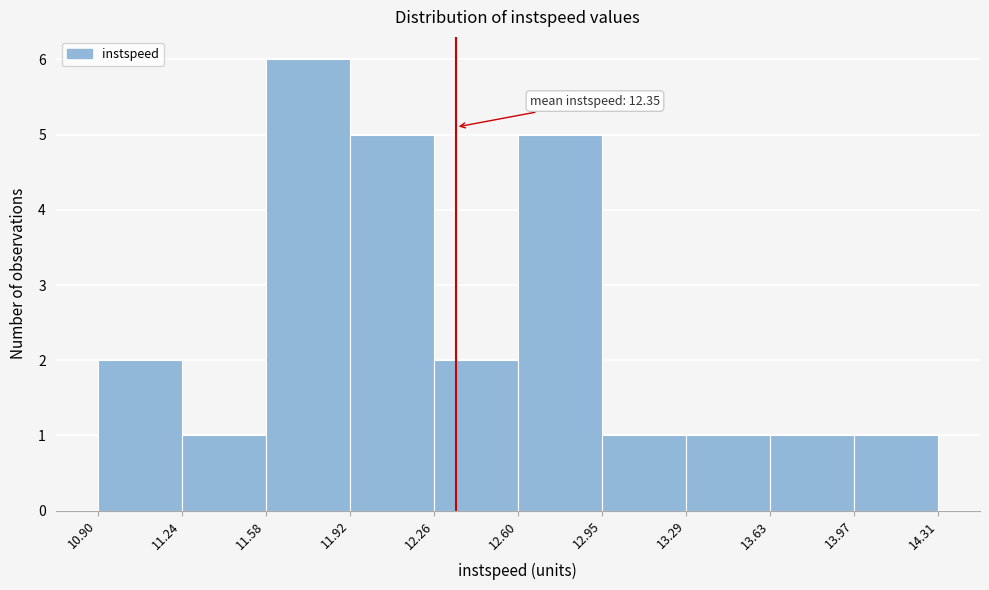

Which range on the x-axis has the tallest bar?

11.58 to 11.92